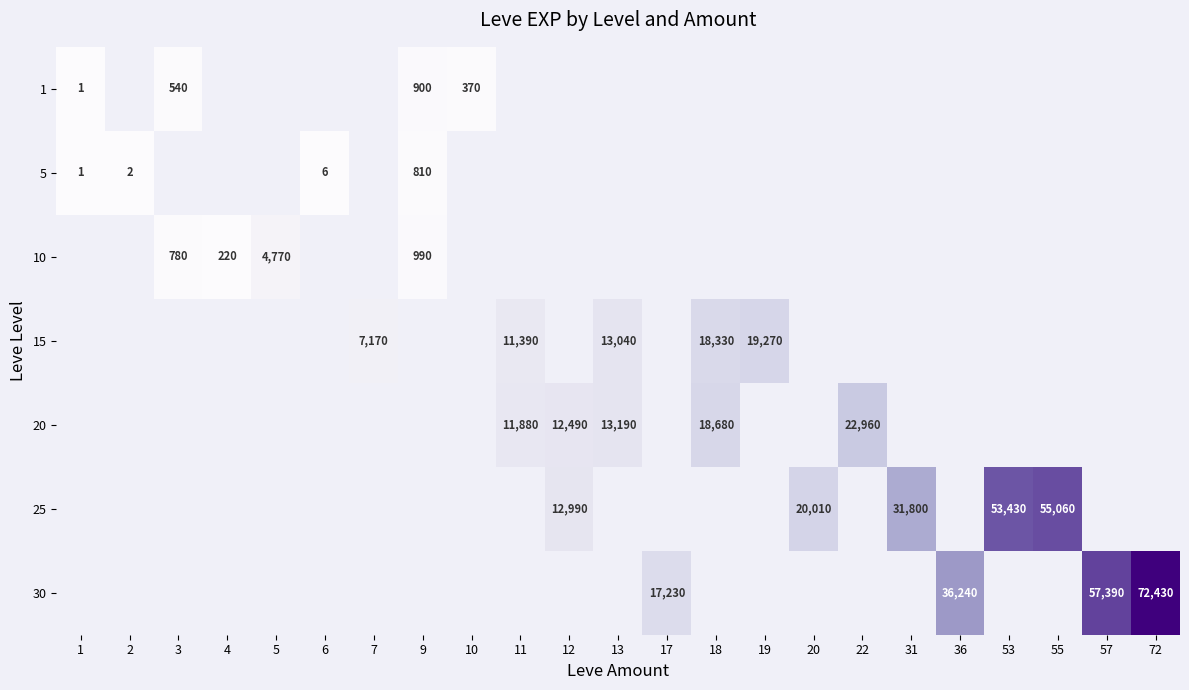

Between 11 and 22, which is larger?

22